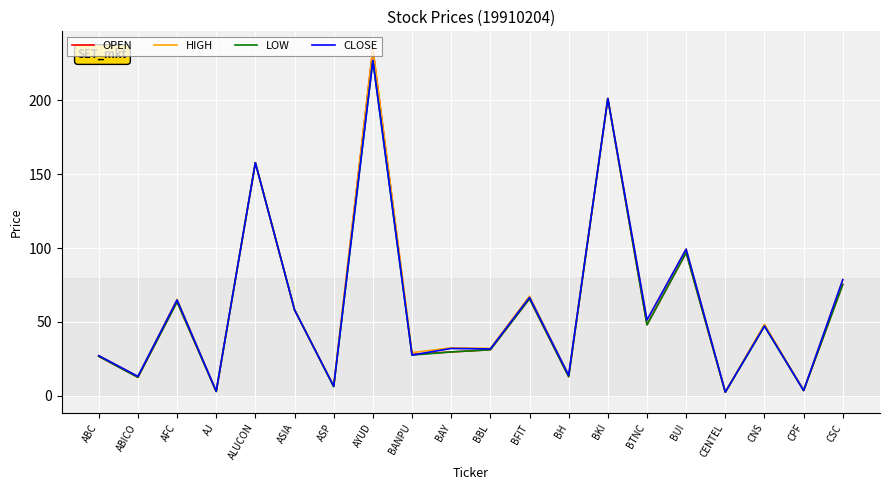

At which category is the sum across all series the highest?

AYUD